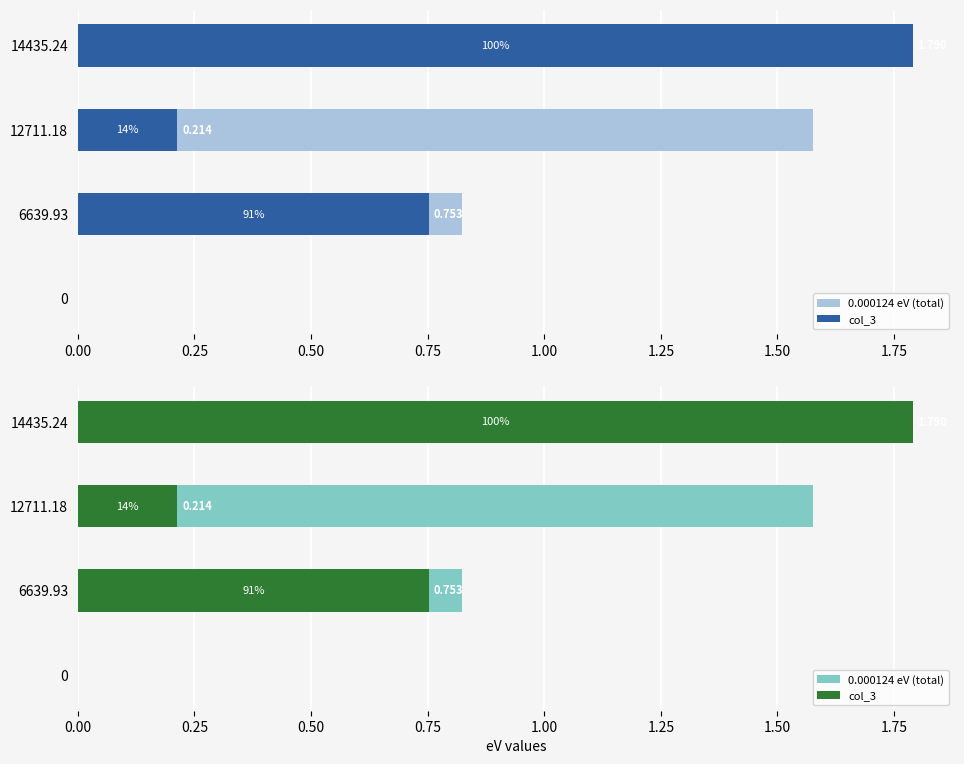

How many data points in 0.000124 eV (total) are less than 1?

2